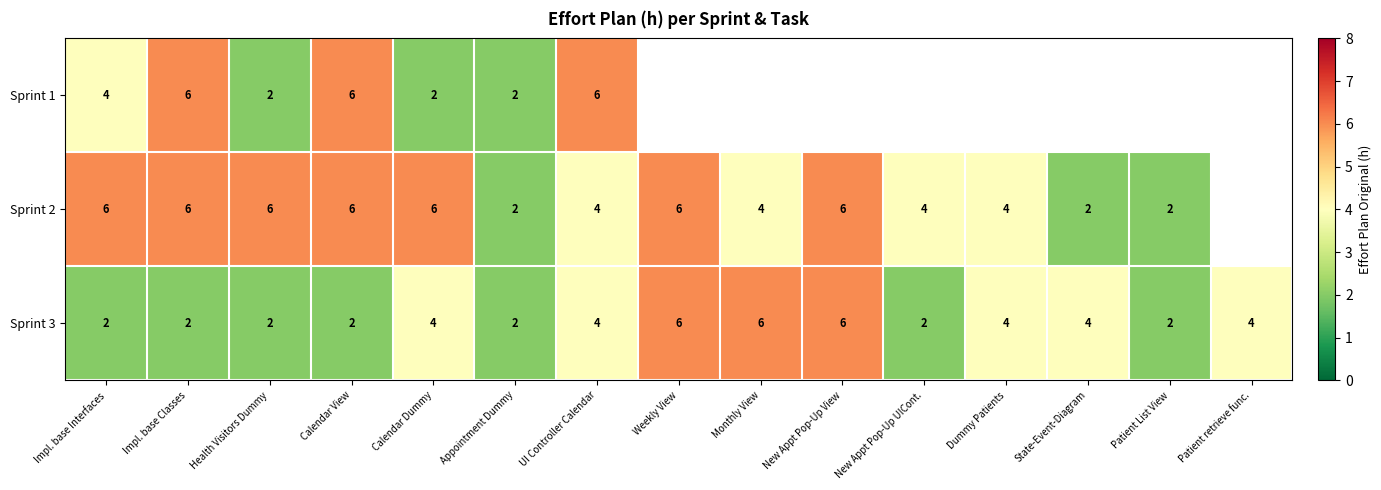

How many Sprint 3 values are between 2 and 4?

12